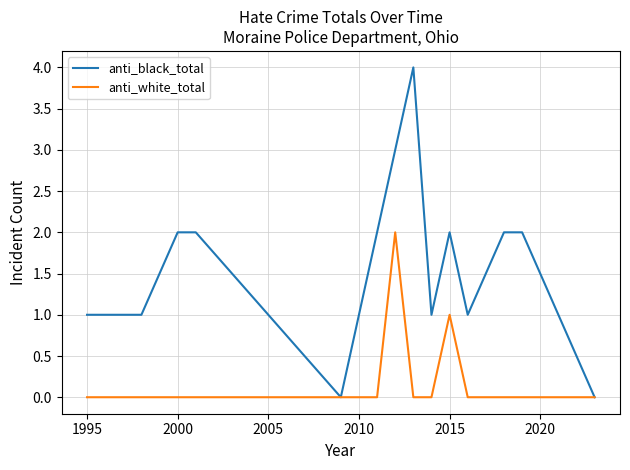

Reading left to right, extract all data points from this chart.

anti_black_total: 1	1	2	2	0	2	3	4	1	2	1	2	2	1	0
anti_white_total: 0	0	0	0	0	0	2	0	0	1	0	0	0	0	0